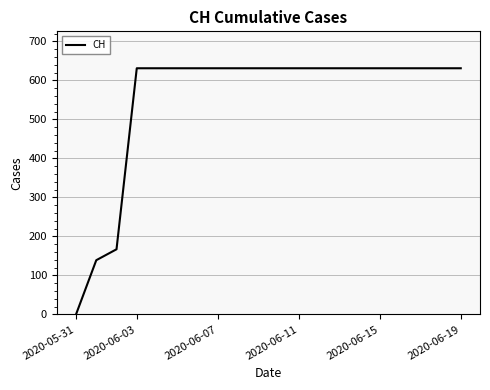

How many lines are shown in the chart?

1